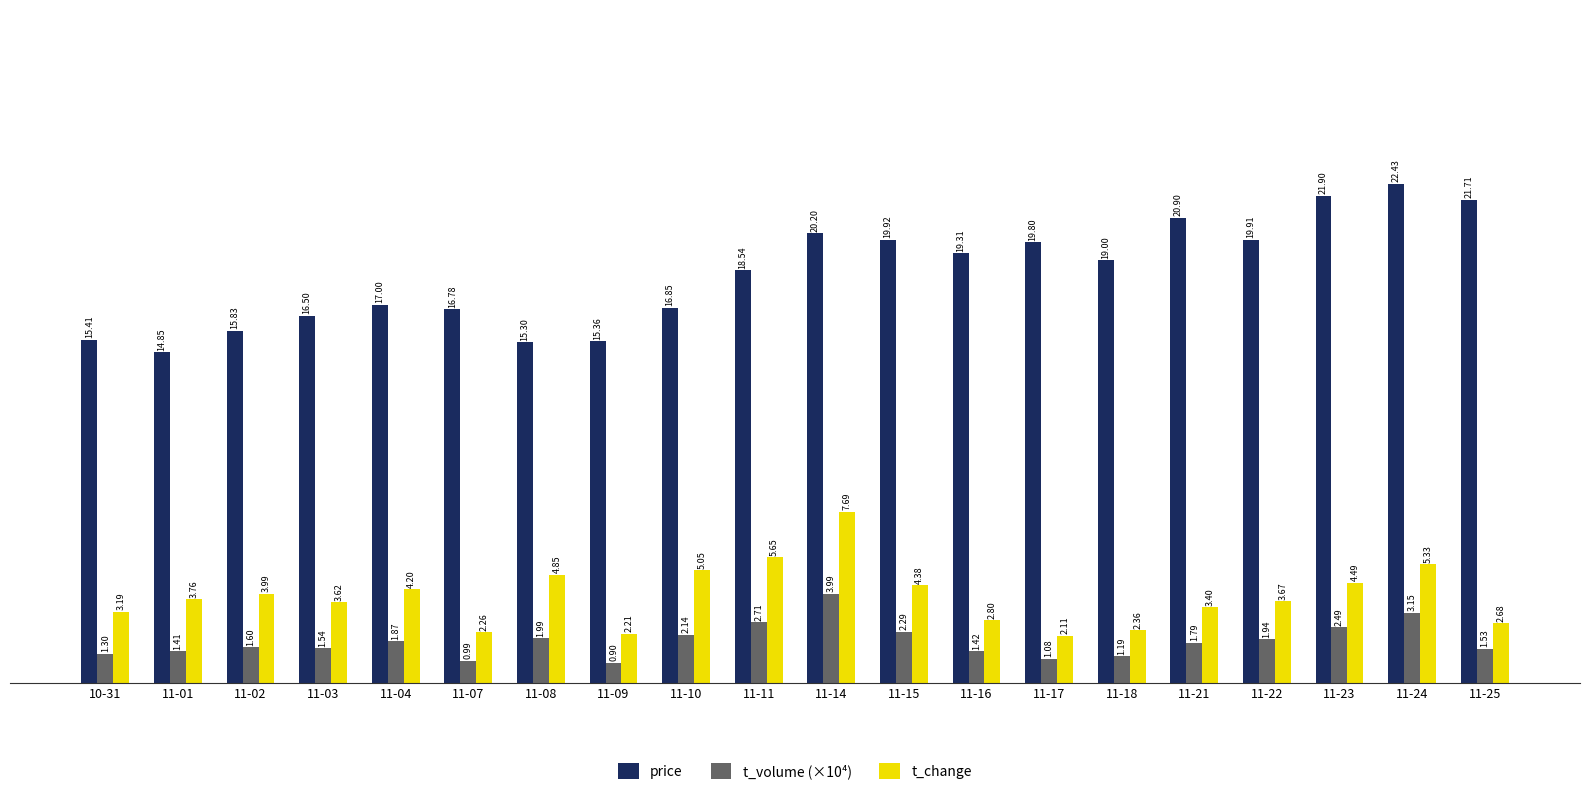

At which label does price reach its peak?

11-24